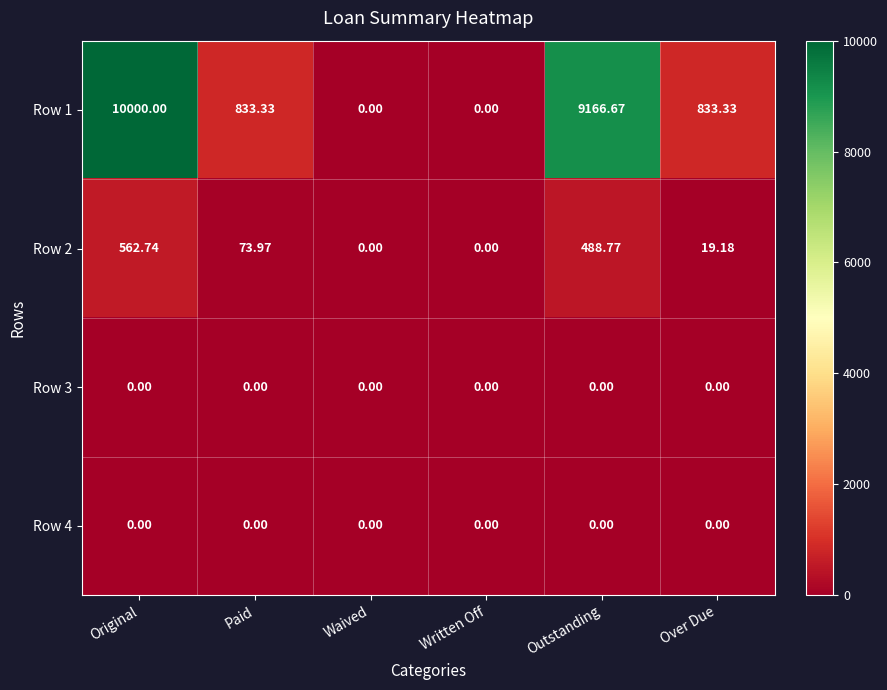

Which category has the highest value in the Row 2 series?

Original